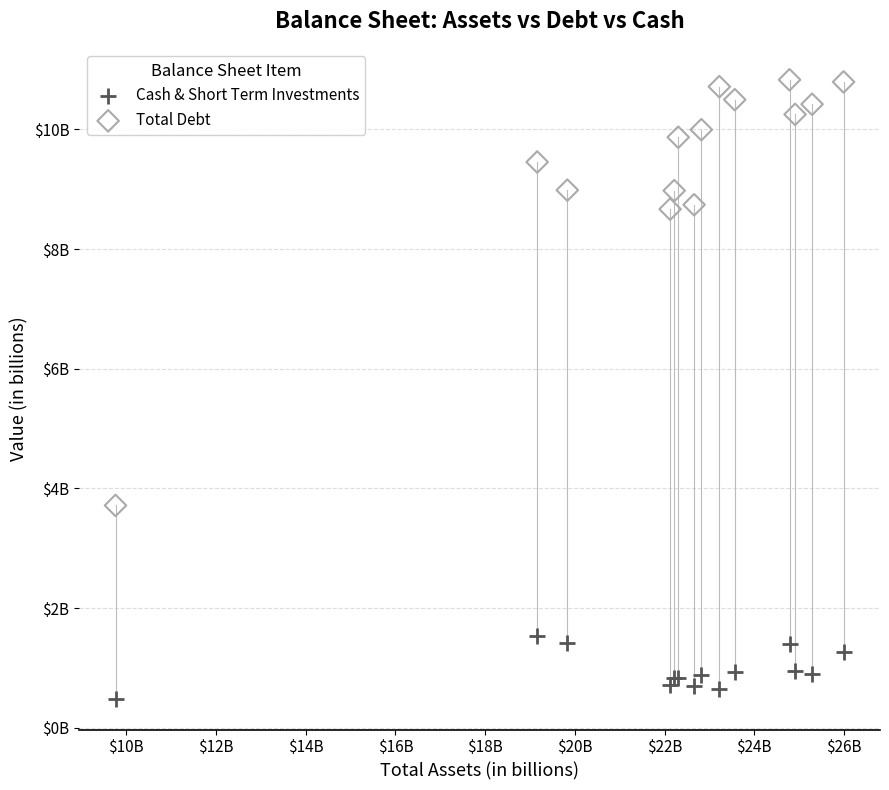

What are all the series names shown in the legend?

Cash & Short Term Investments, Total Debt